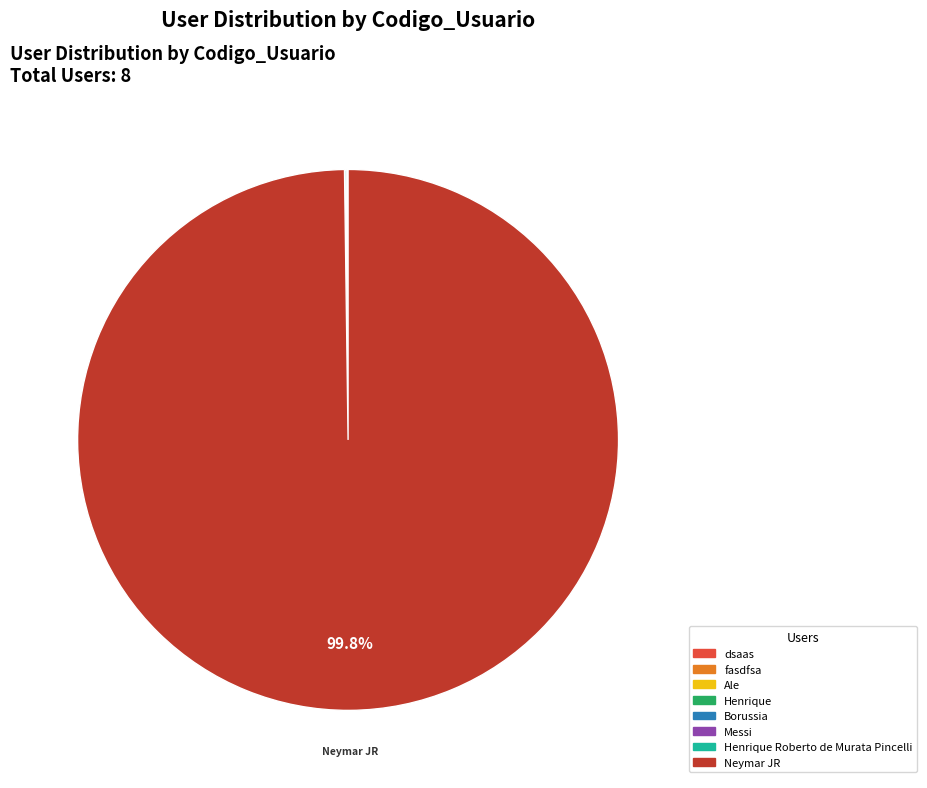

Is there any slice that represents more than half of the pie?

Yes